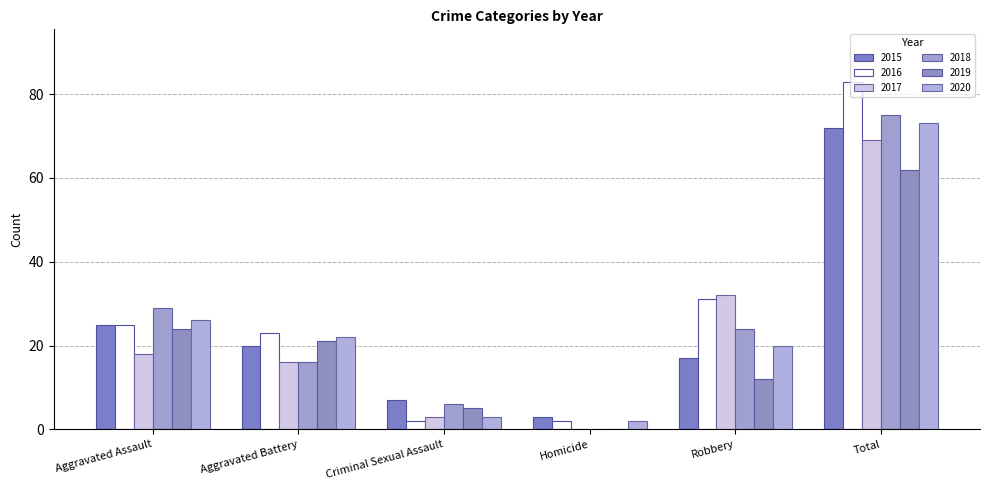

Reading left to right, extract all data points from this chart.

2015: 25	20	7	3	17	72
2016: 25	23	2	2	31	83
2017: 18	16	3	0	32	69
2018: 29	16	6	0	24	75
2019: 24	21	5	0	12	62
2020: 26	22	3	2	20	73